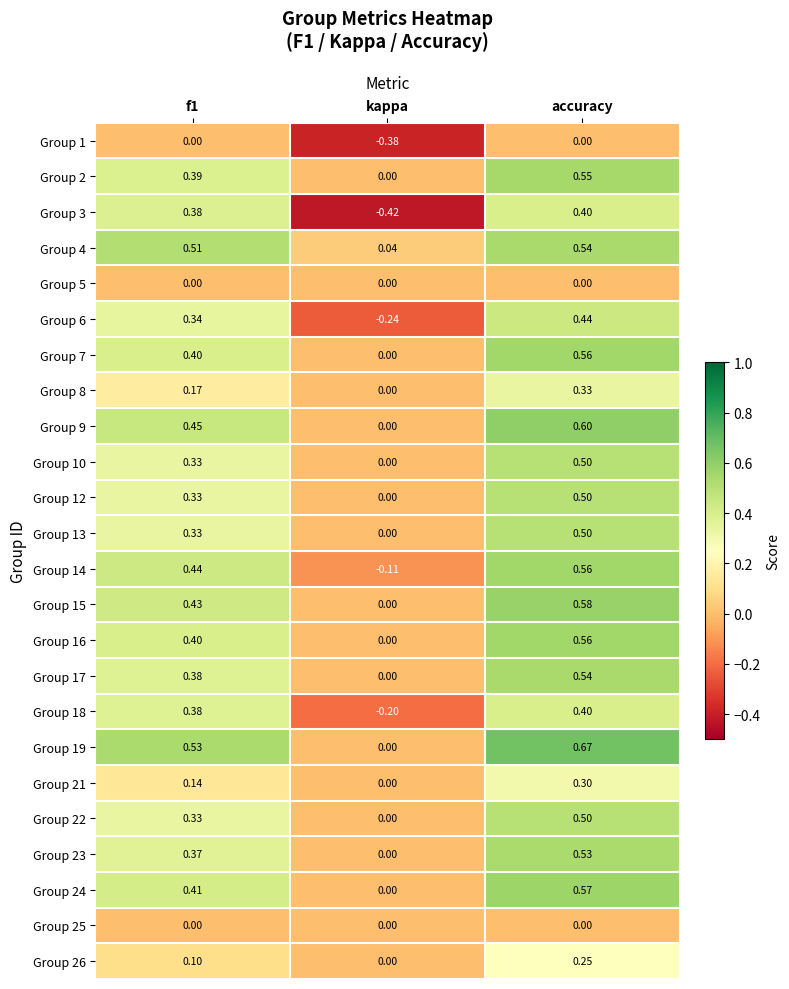

How many categories are shown in the chart?

3